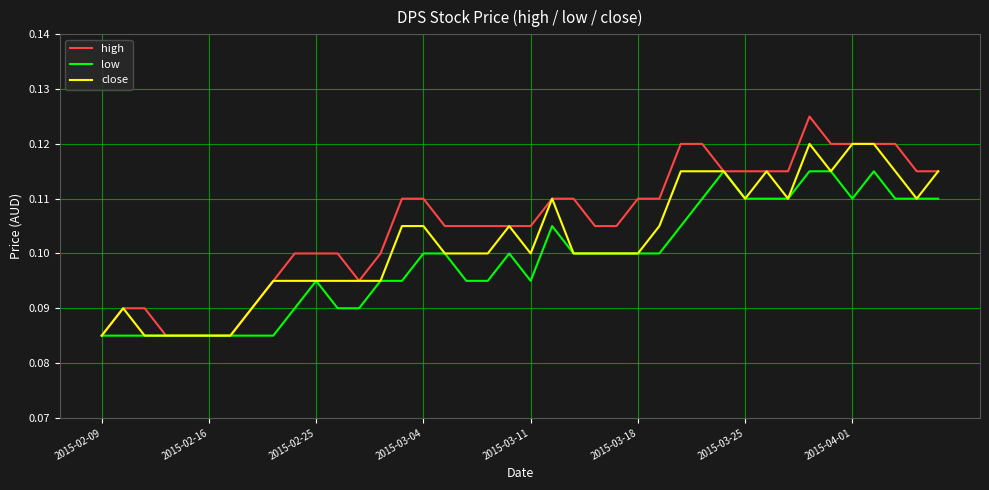

Rank the series by their average value, from highest to lowest.

high, close, low